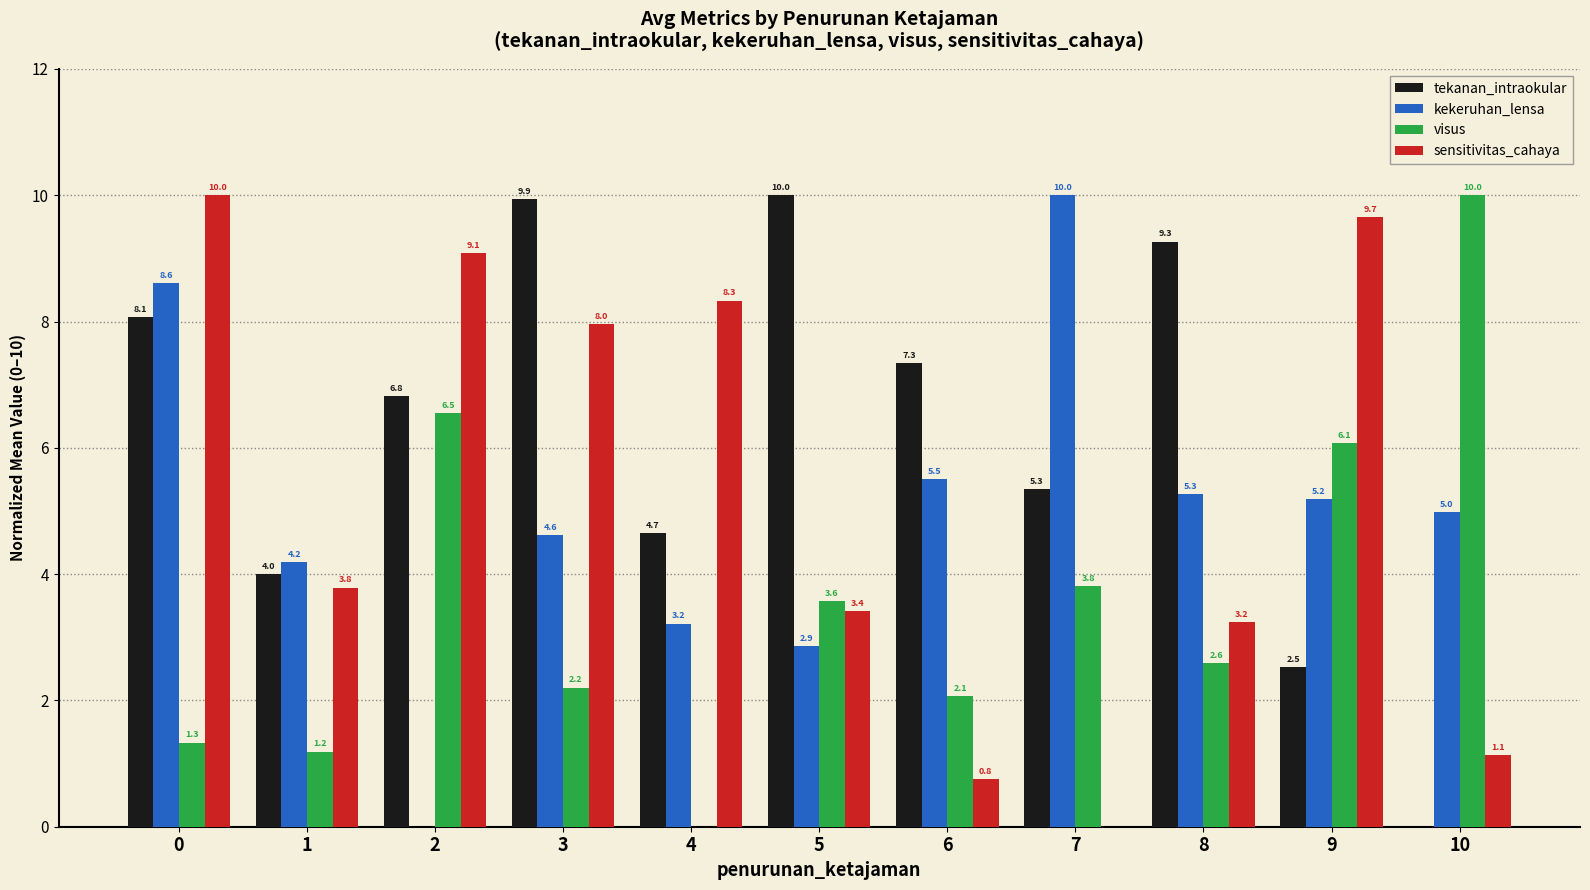

Which series has the largest total across all categories?

tekanan_intraokular